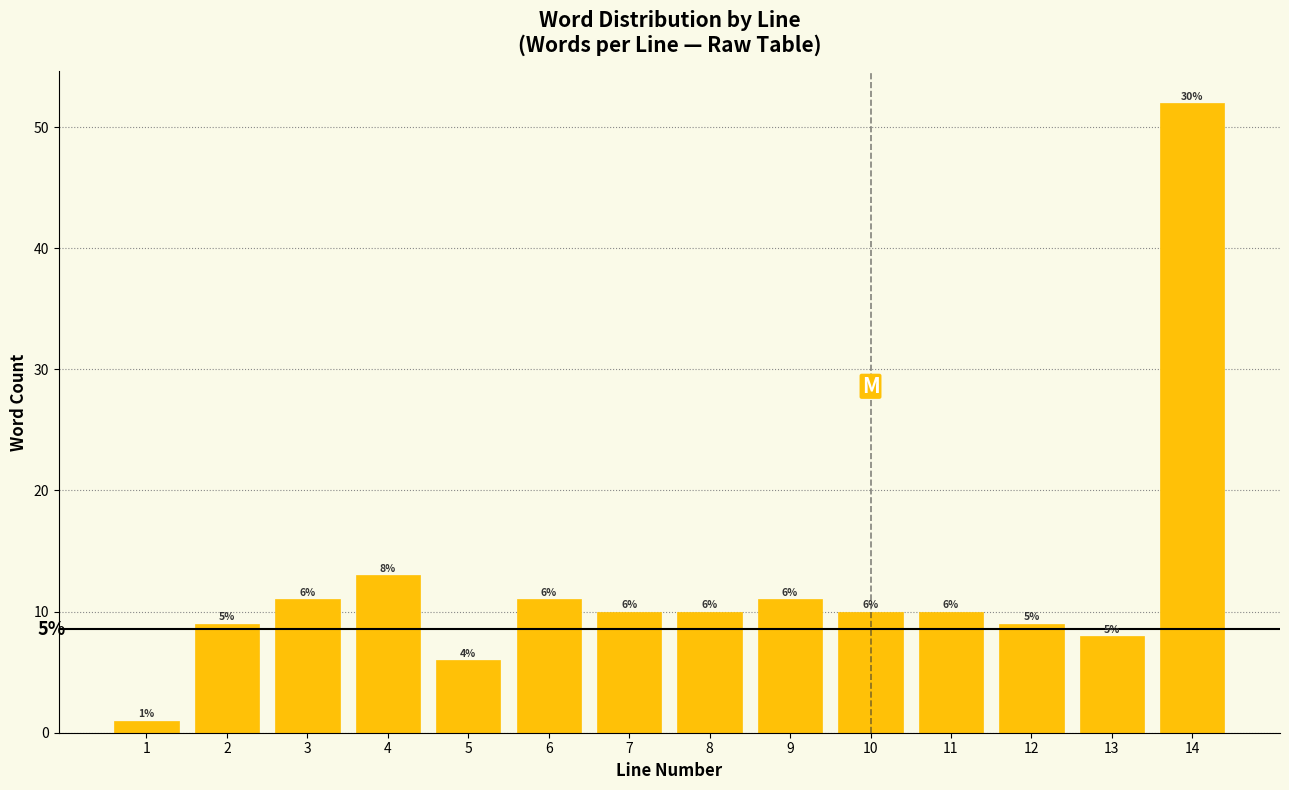

Reading right to left, list all the values displayed in this chart.

14=52	13=8	12=9	11=10	10=10	9=11	8=10	7=10	6=11	5=6	4=13	3=11	2=9	1=1